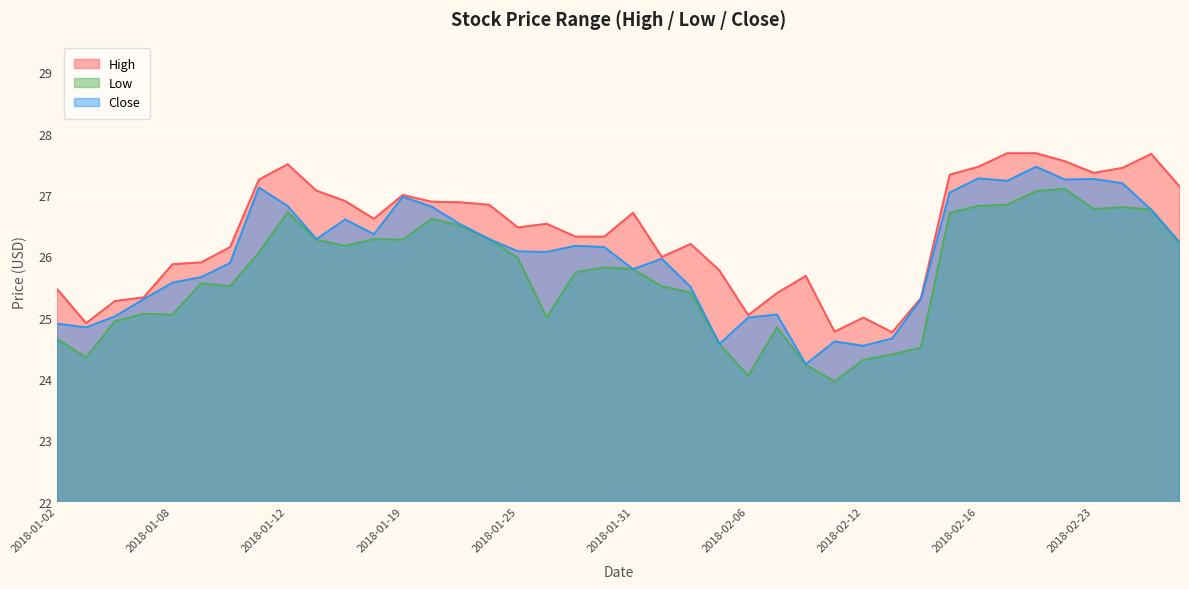

Count the number of data series in this chart.

3